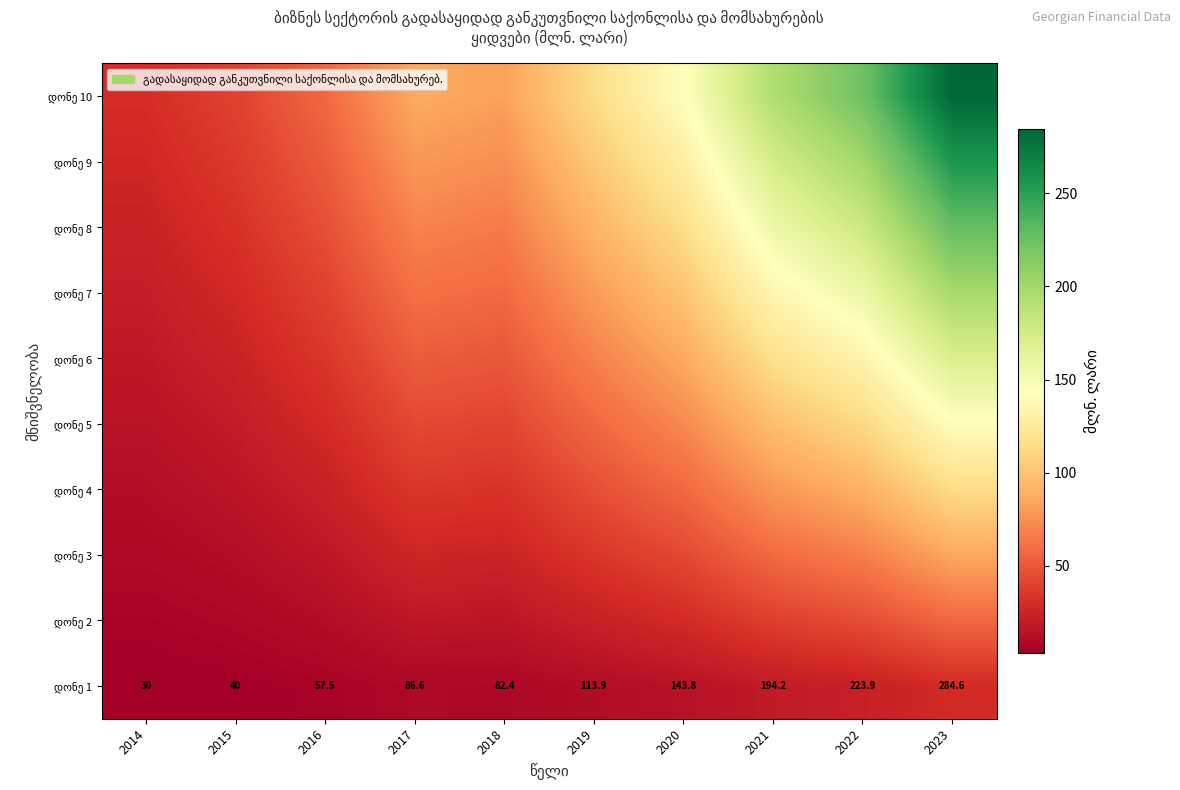

What value does the დონე 5 series have at 2014?

15.0